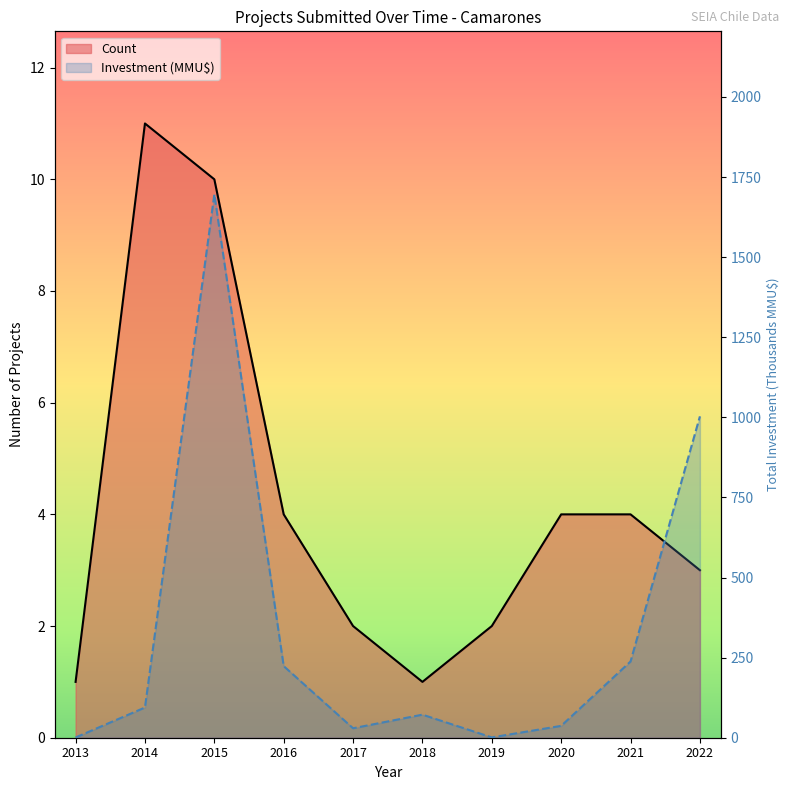

True or false: Investment (line) has a value of 237.9 at 2021.

True